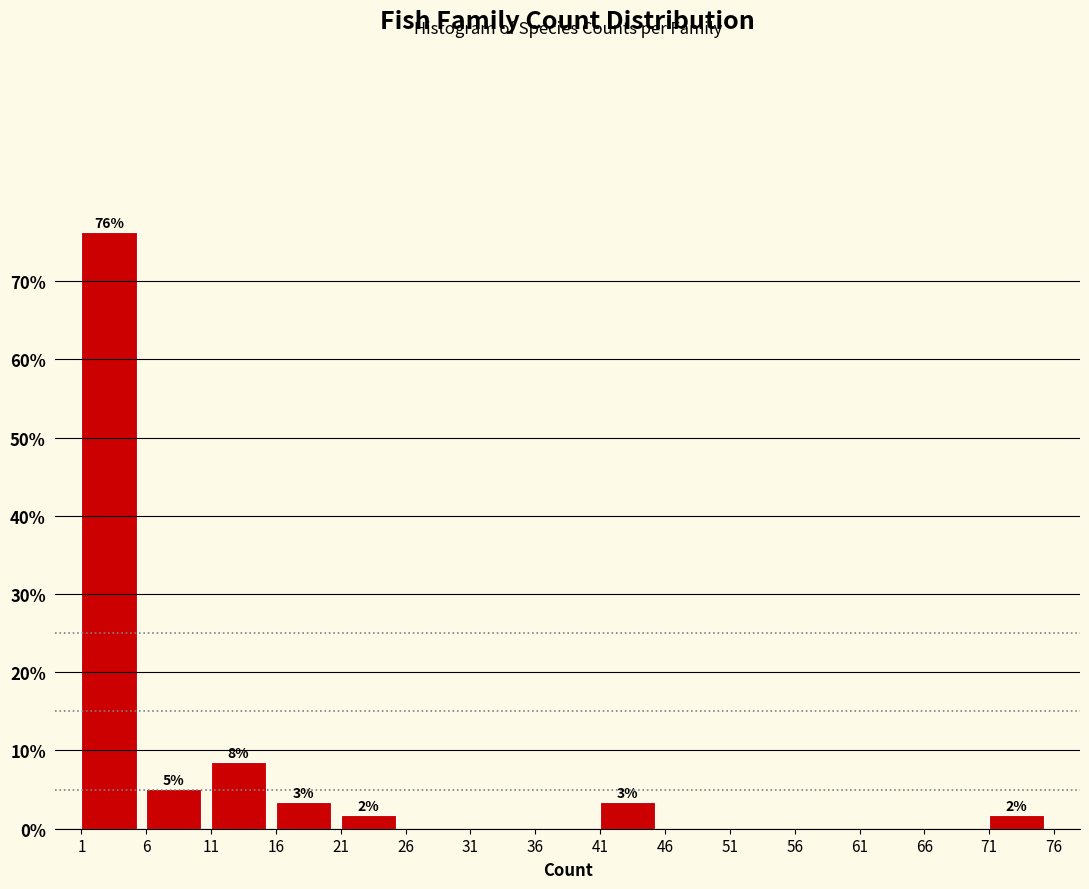

Which range on the x-axis has the tallest bar?

1 to 6